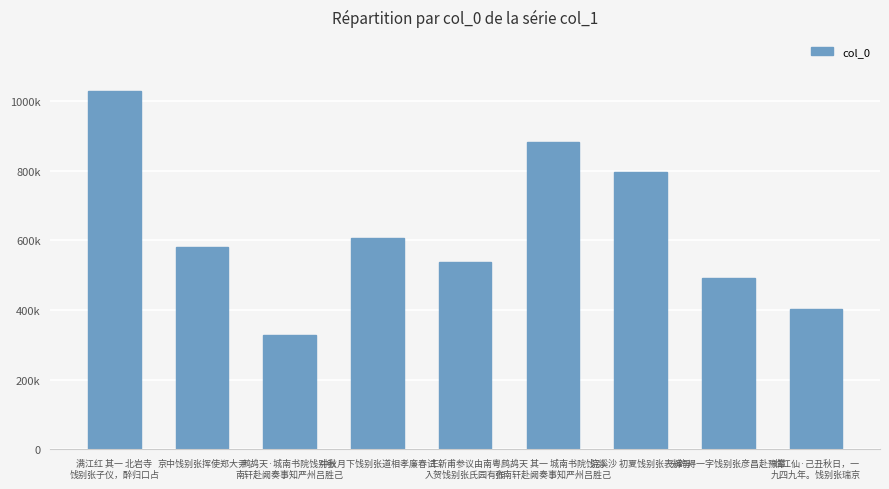

The chart shows a value of 1558178 at 鹧鸪天 其一 城南书院饯别
张南轩赴阙奏事知严州吕胜己. True or false?

False